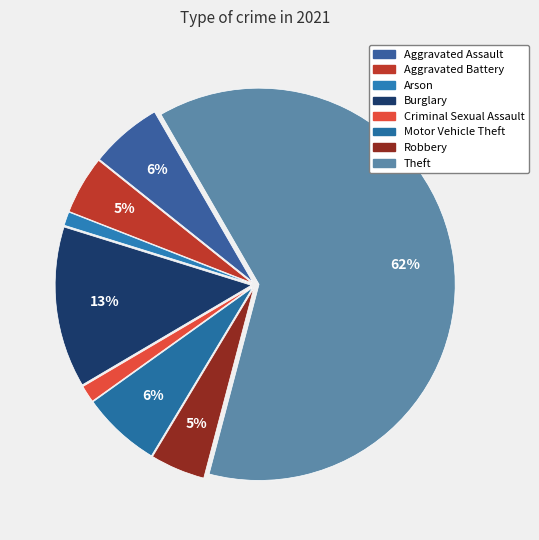

To the nearest percent, what percentage of the pie is Robbery?

5%